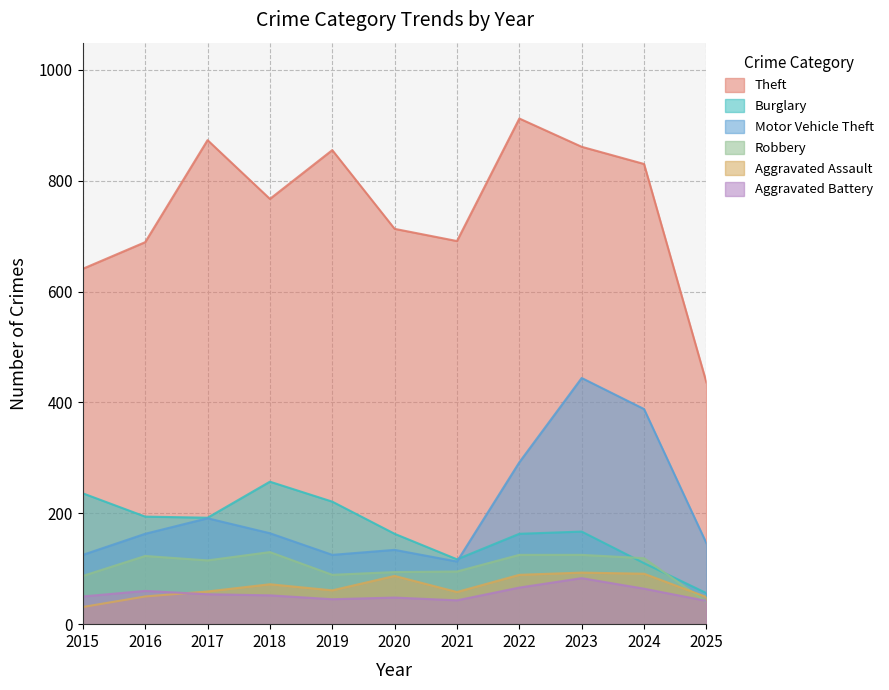

True or false: Motor Vehicle Theft and Aggravated Assault intersect in this chart.

False